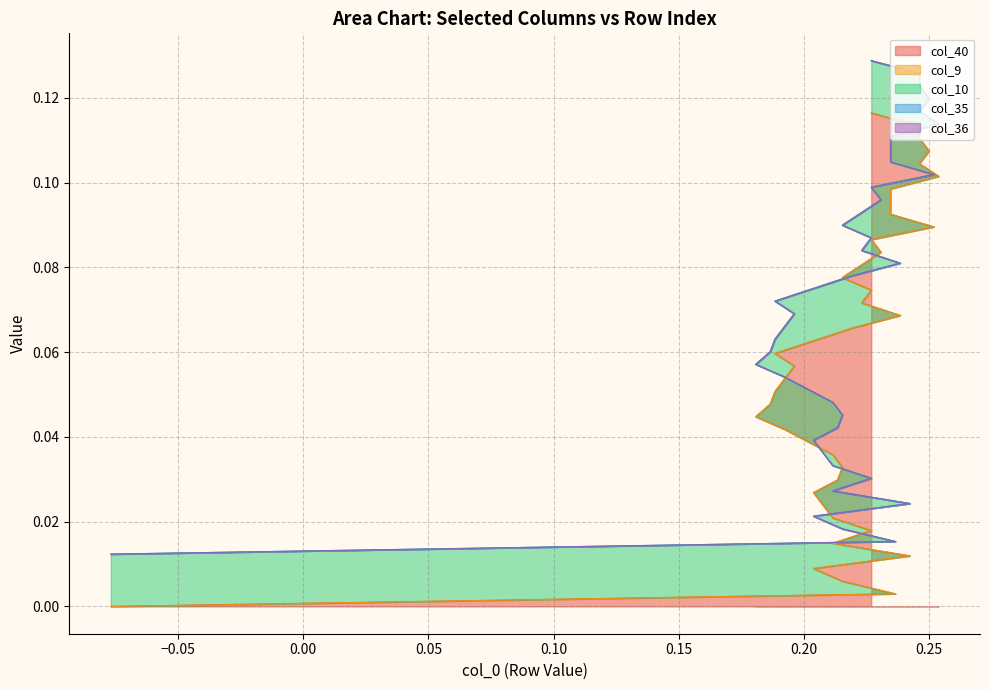

Between 0 and 34, which series saw the biggest shift?

col_40